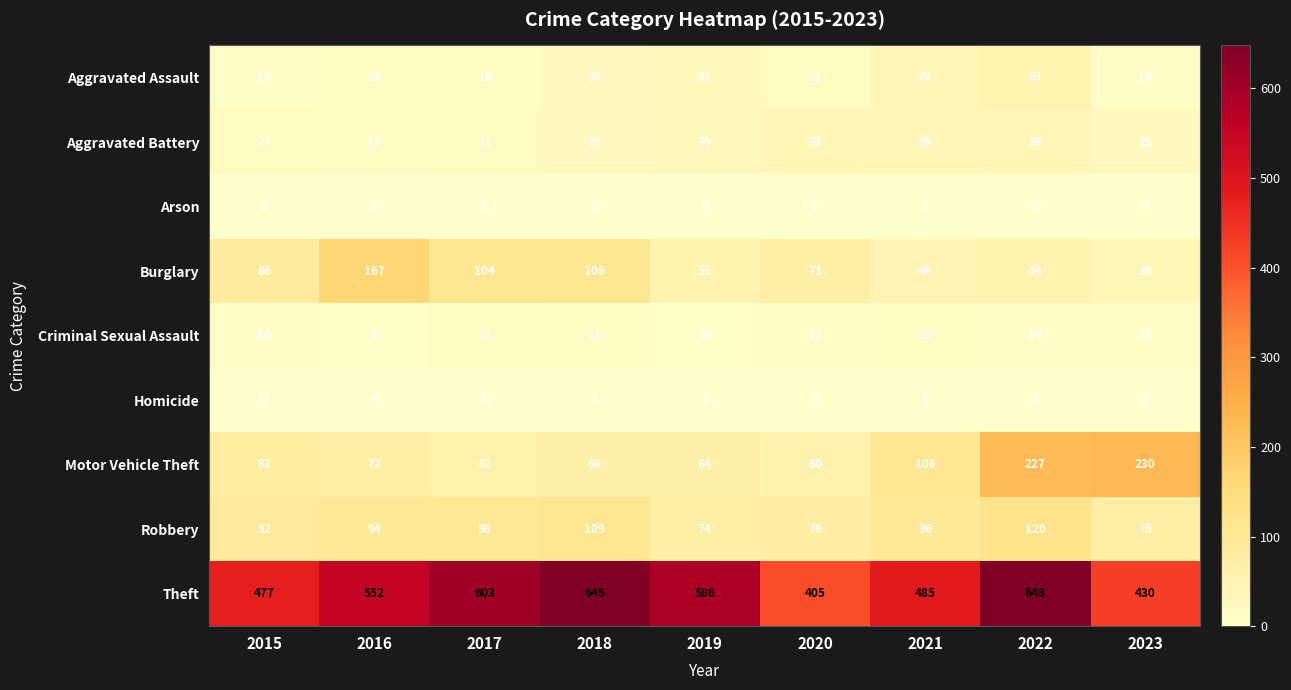

The value of Theft at 2022 is 1137. True or false?

False